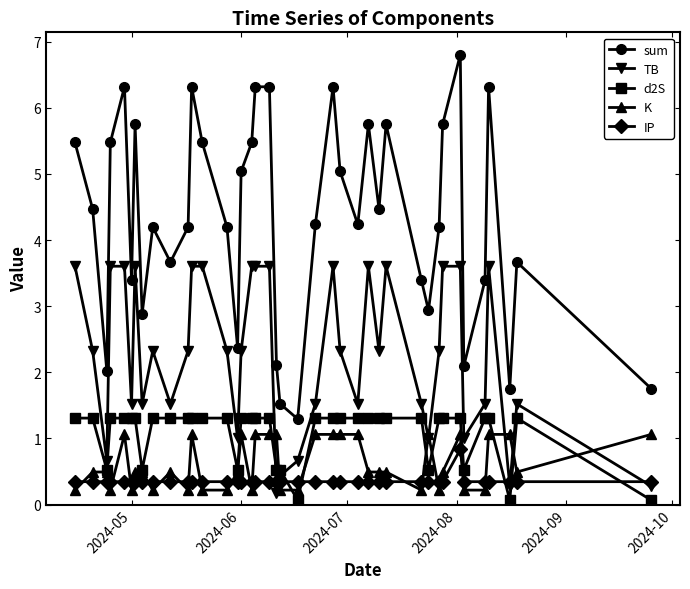

Which series has the widest spread of values?

sum